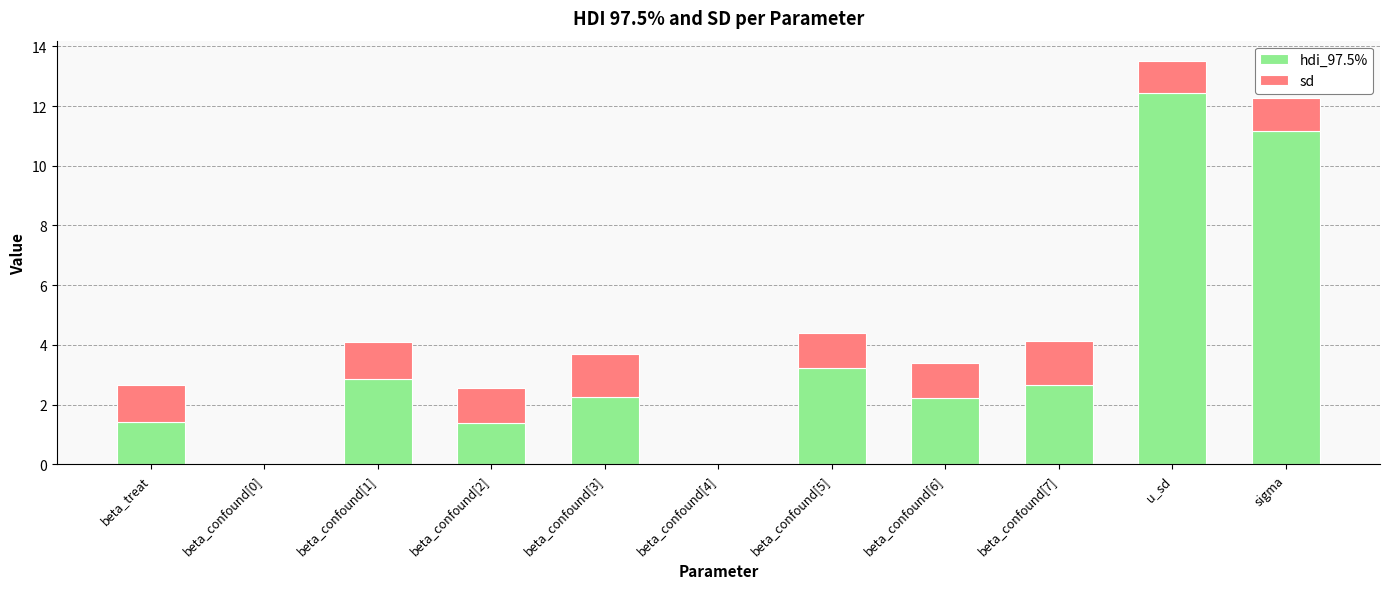

At which label does hdi_97.5% reach its peak?

u_sd